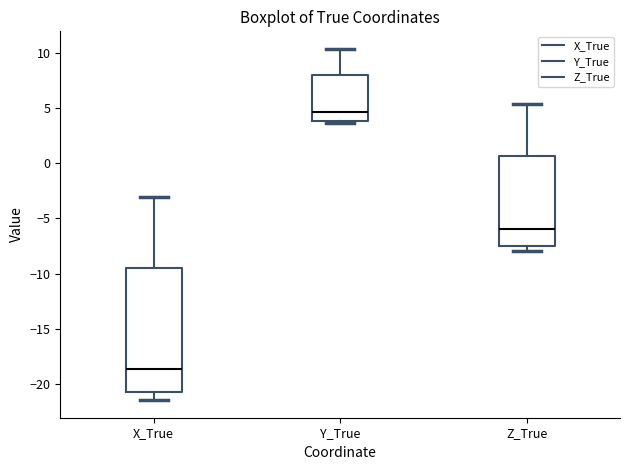

Reading left to right, transcribe this box plot: for each box, give where its median line is, the range the box spans, and where its two whiskers end, as read against the y-axis. The values are not printed on the chart, so give them approximately, as read against the axis.

X_True: median -18.5, box -21.0 to -9.5, whiskers -21.5 to -3.0
Y_True: median 4.5, box 4.0 to 8.0, whiskers 3.5 to 10.5
Z_True: median -6.0, box -7.5 to 0.5, whiskers -8.0 to 5.5